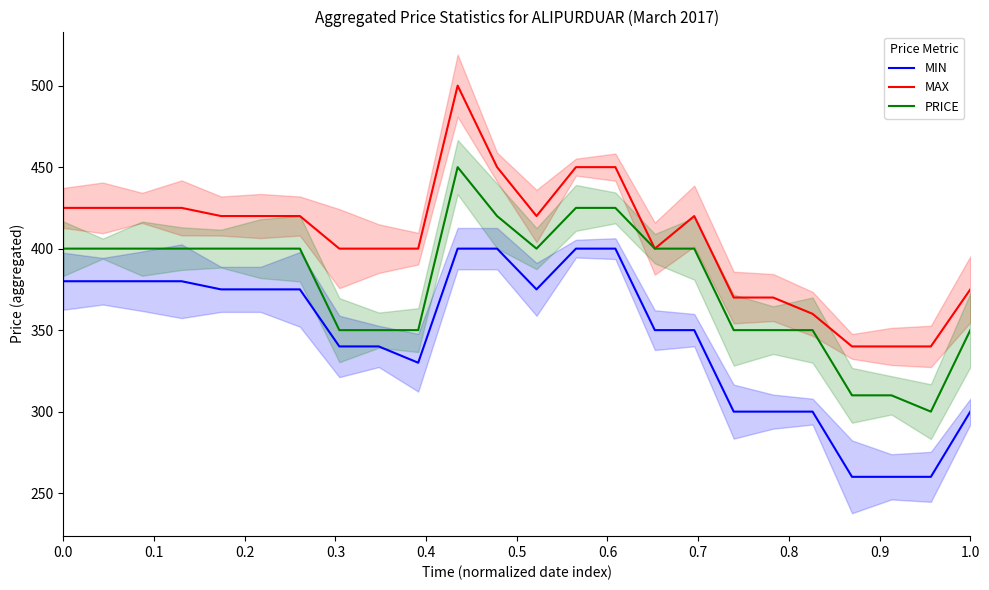

True or false: MAX and PRICE cross at least once.

False